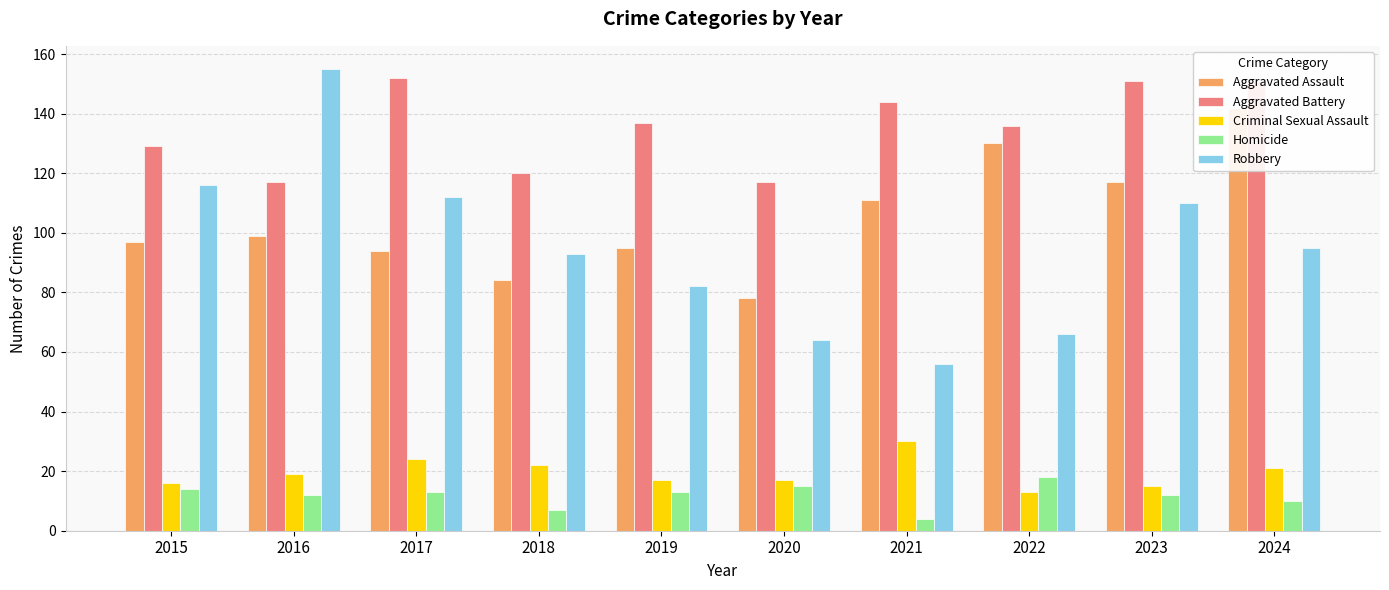

List the series in order of their peak value, highest first.

Robbery, Aggravated Battery, Aggravated Assault, Criminal Sexual Assault, Homicide